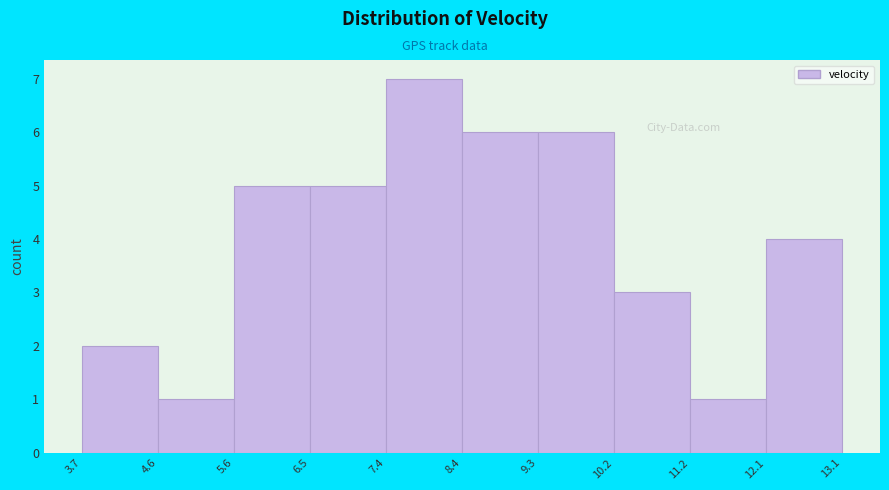

How tall is the bar that spans 10.2 to 11.2 on the x-axis? The values are not printed on the chart, so give them approximately, as read against the axis.

3